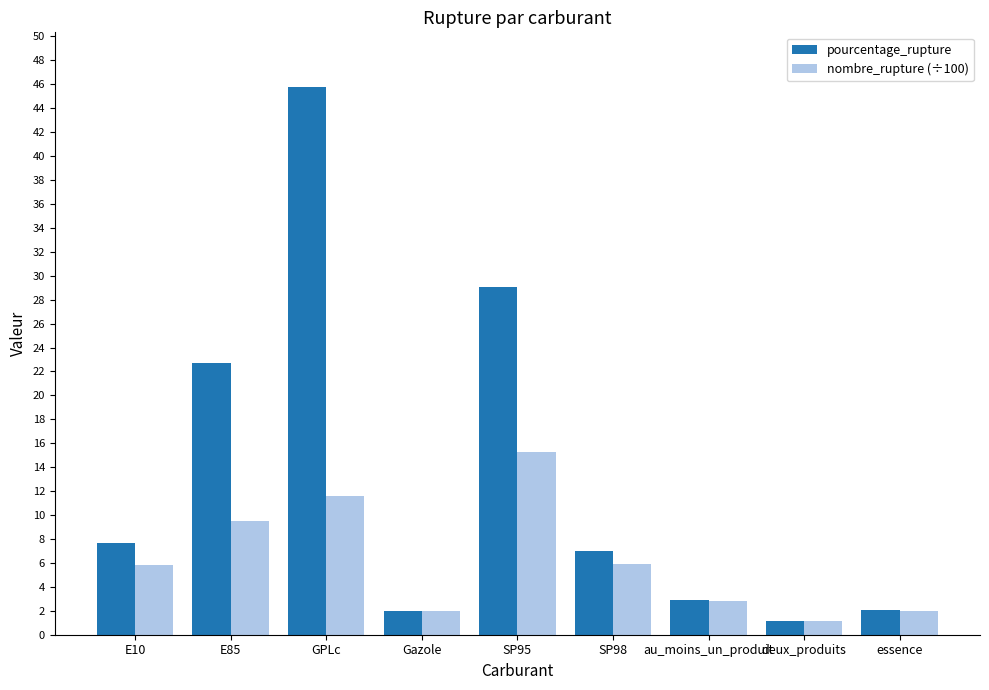

At which label does nombre_rupture (÷100) reach its peak?

SP95